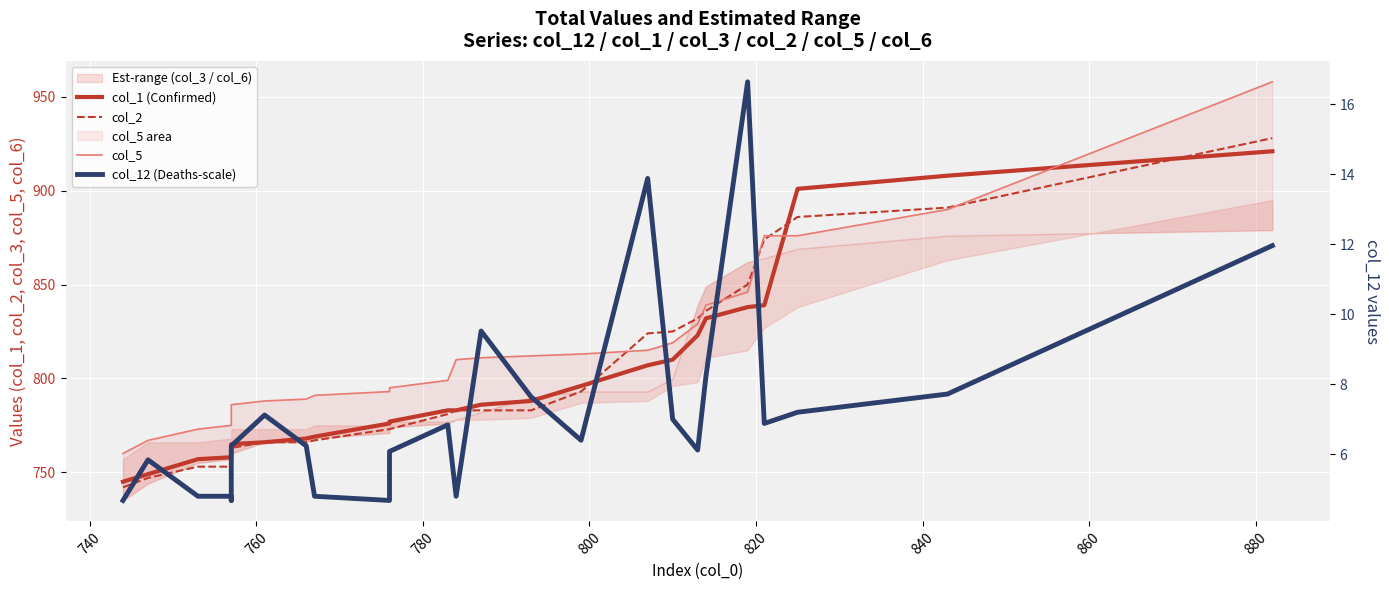

How many lines are shown in the chart?

4